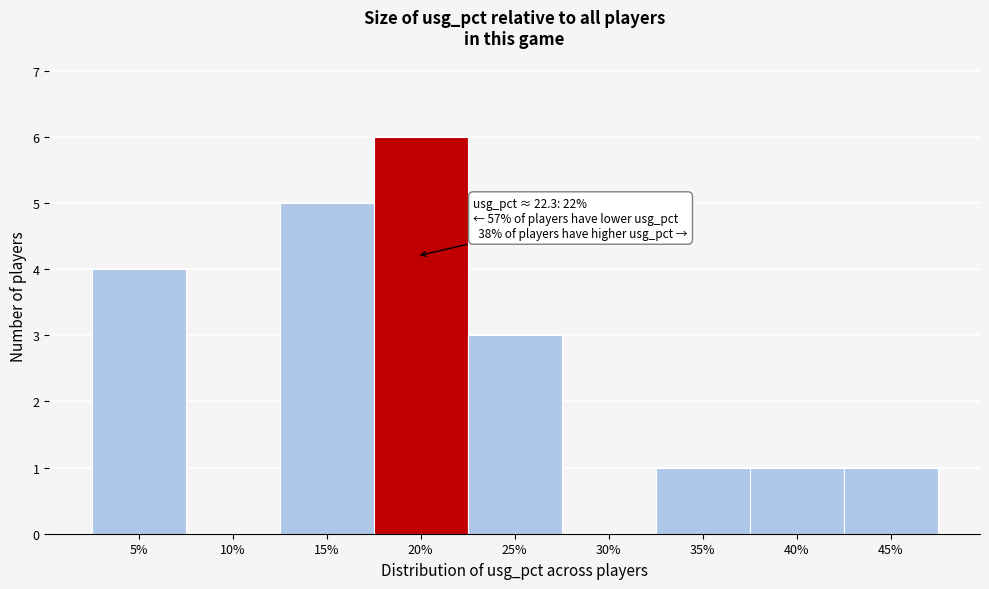

Reading left to right, transcribe all the data shown in this chart.

5%=4	10%=0	15%=5	20%=6	25%=3	30%=0	35%=1	40%=1	45%=1